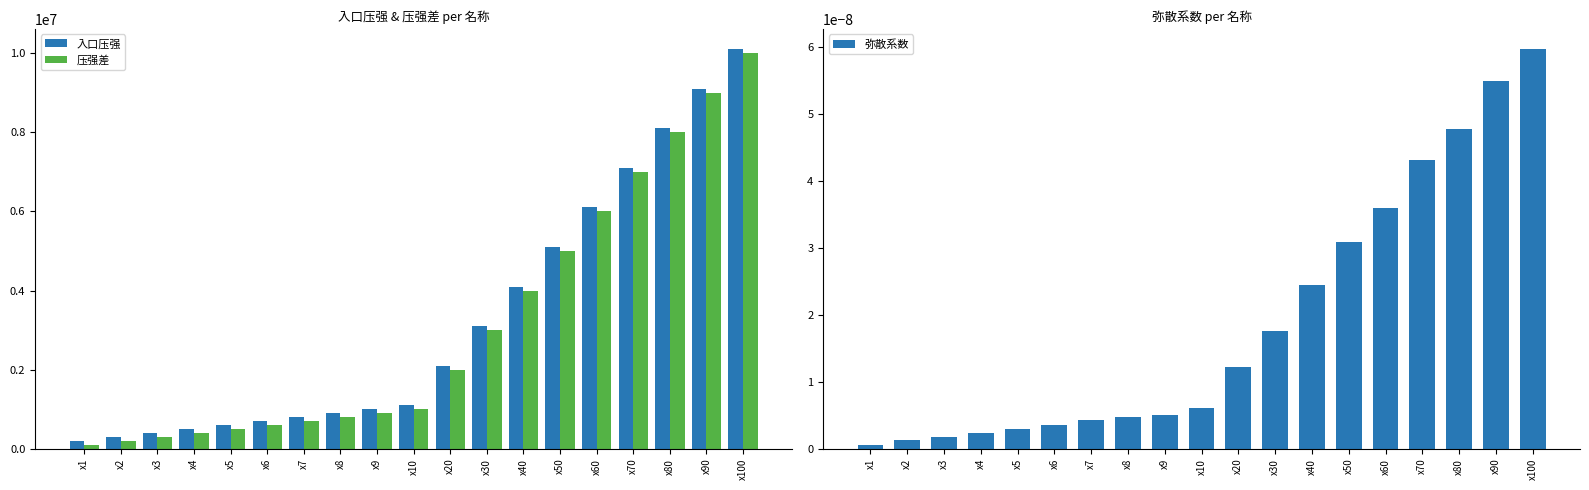

What is the difference between the 压强差 values at x5 and x4?

100000